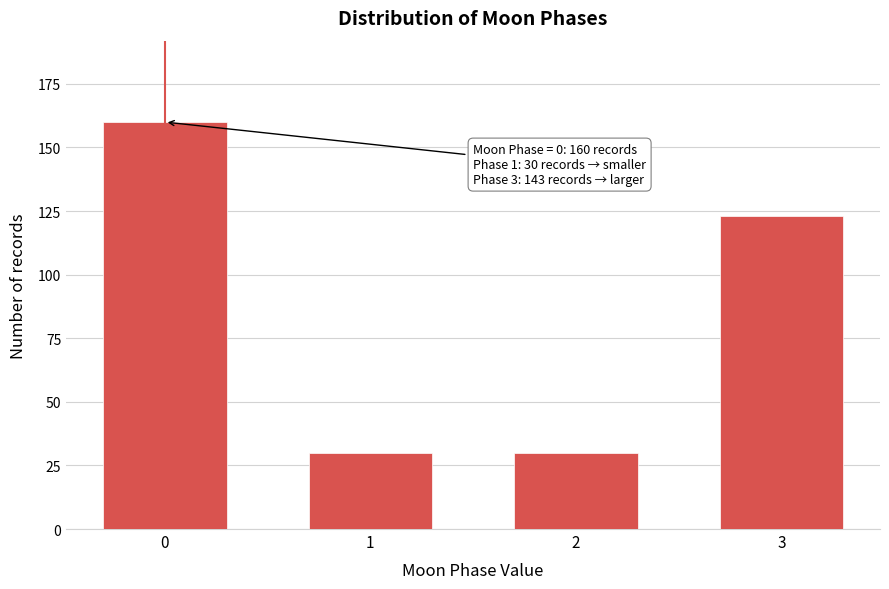

Reading left to right, extract all data points from this chart.

0=160	1=30	2=30	3=123